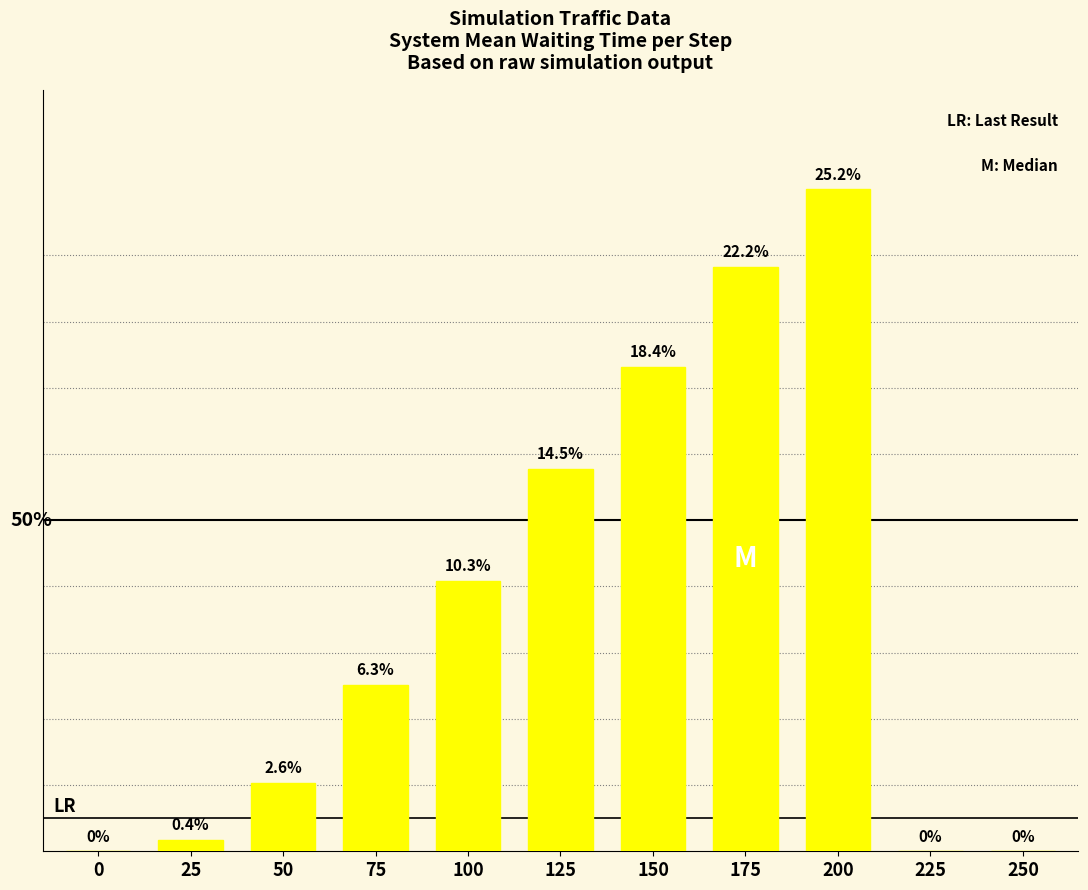

Which category has the highest value across all series?

200